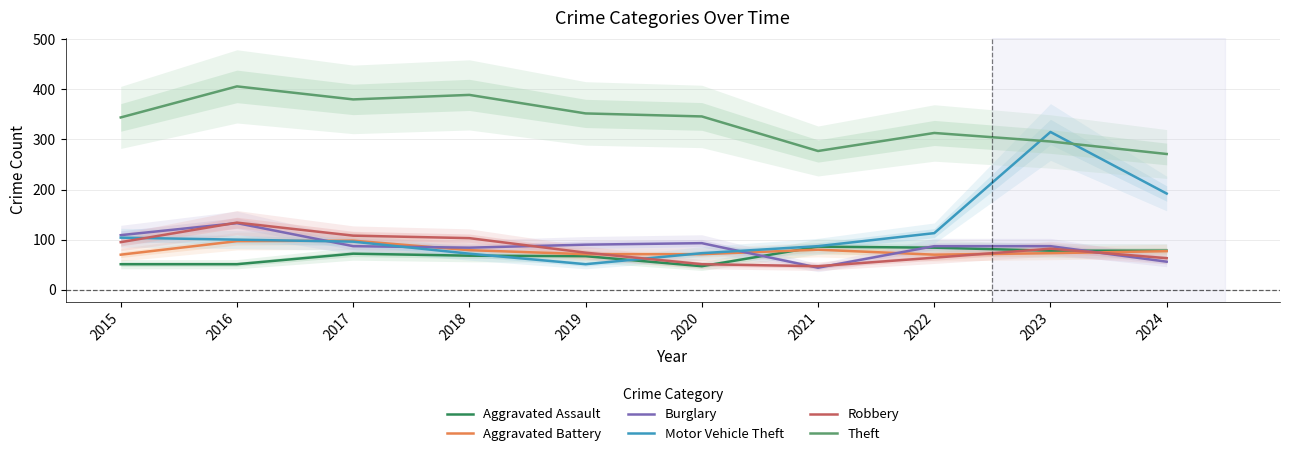

Between 2017 and 2021, which series saw the biggest shift?

Theft